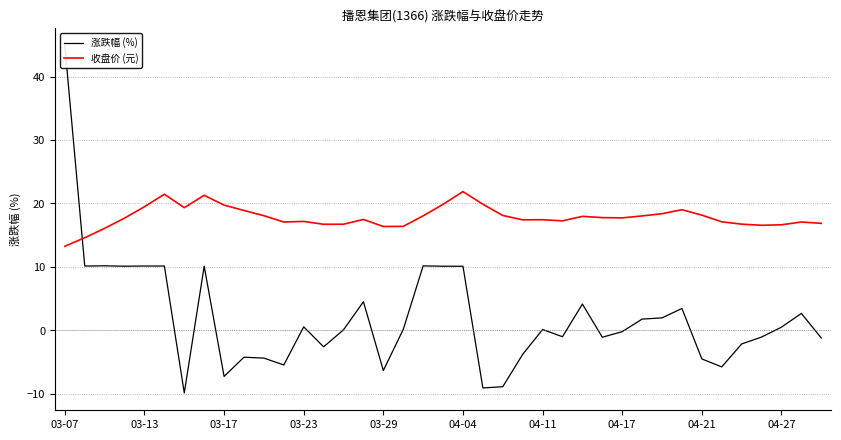

Reading left to right, list all the values displayed in this chart.

涨跌幅 (%): 44.9	10.1	10.2	10.1	10.1	10.1	-9.9	10.1	-7.3	-4.3	-4.4	-5.5	0.5	-2.6	0.1	4.5	-6.4	0.1	10.1	10.1	10.1	-9.1	-8.9	-3.8	0.1	-1.0	4.1	-1.1	-0.2	1.8	1.9	3.4	-4.5	-5.8	-2.2	-1.1	0.5	2.6	-1.2
收盘价 (元): 13.2	14.6	16.1	17.7	19.5	21.4	19.3	21.3	19.7	18.9	18.1	17.1	17.1	16.7	16.7	17.5	16.4	16.4	18.0	19.9	21.9	19.9	18.1	17.4	17.4	17.2	17.9	17.8	17.7	18.0	18.4	19.0	18.1	17.1	16.7	16.5	16.6	17.1	16.9